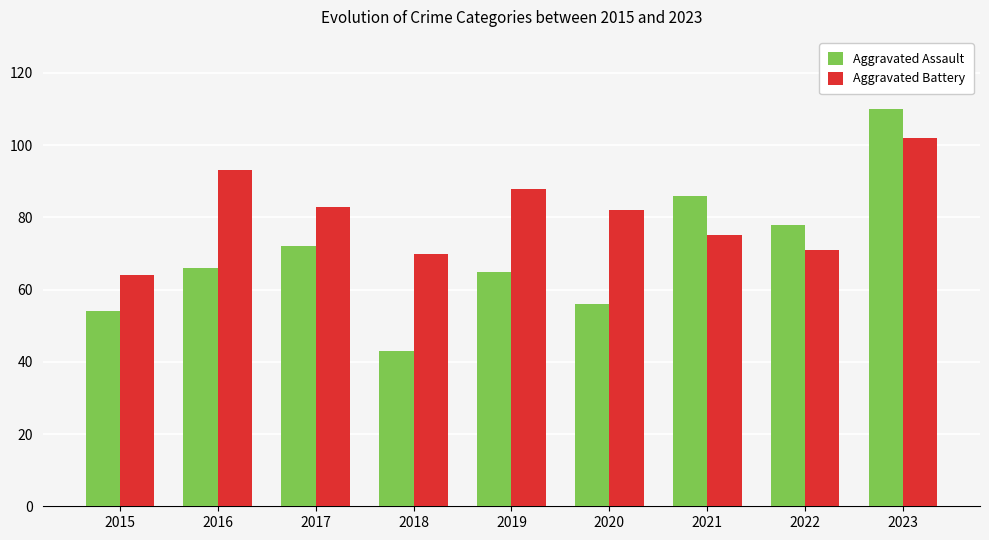

Reading left to right, transcribe all the data shown in this chart.

Aggravated Assault: 2015=54	2016=66	2017=72	2018=43	2019=65	2020=56	2021=86	2022=78	2023=110
Aggravated Battery: 2015=64	2016=93	2017=83	2018=70	2019=88	2020=82	2021=75	2022=71	2023=102